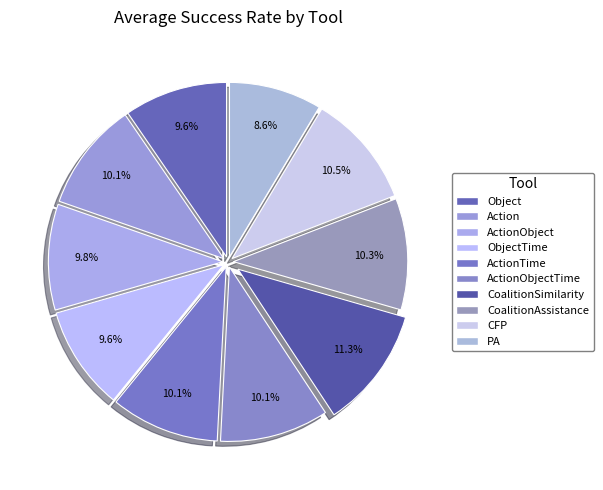

How many slices are in this pie chart?

10